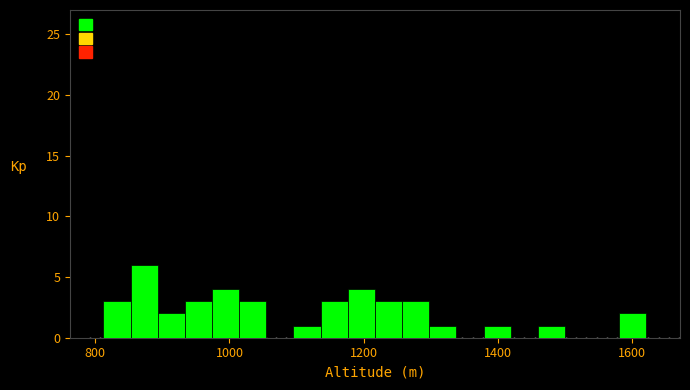

Around what value on the x-axis is the tallest bar? Give the approximate position of its centre, as read against the axis.

880